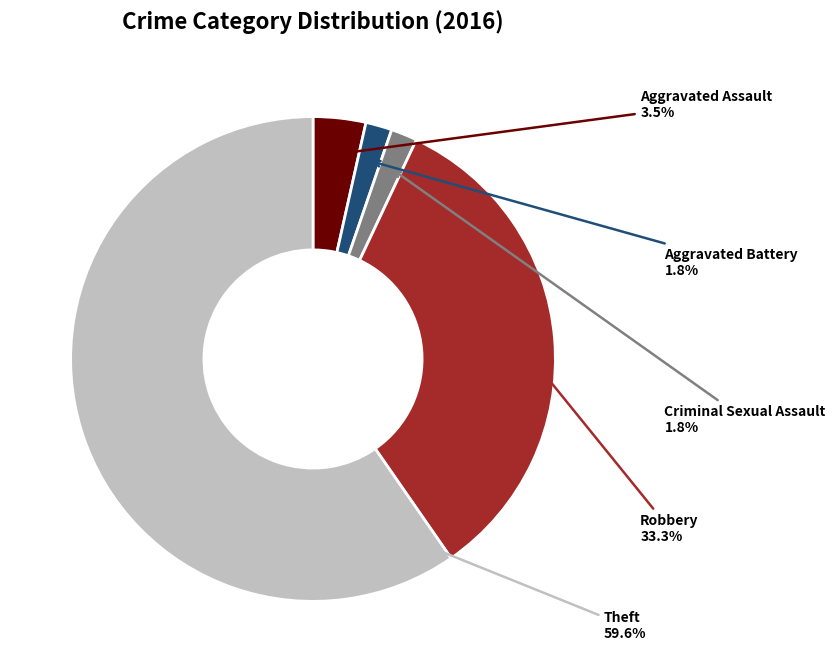

What portion of the pie excludes Theft?

40.4%